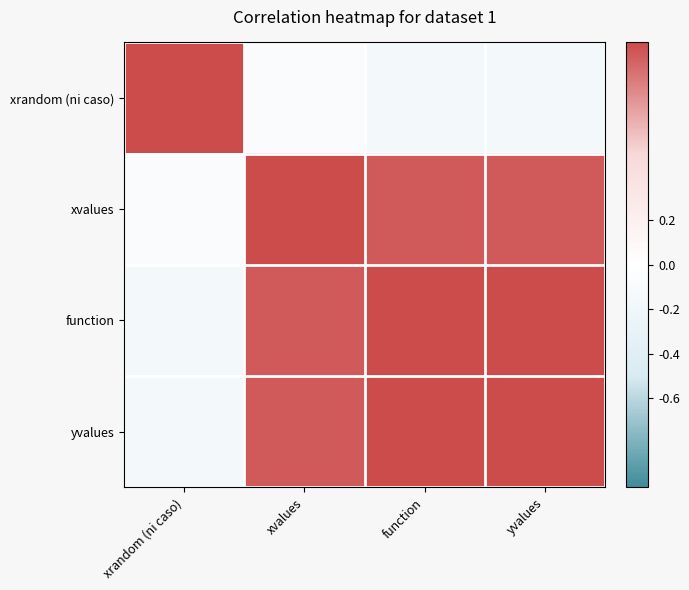

What is the spread (max minus min) of values at xvalues?

1.1